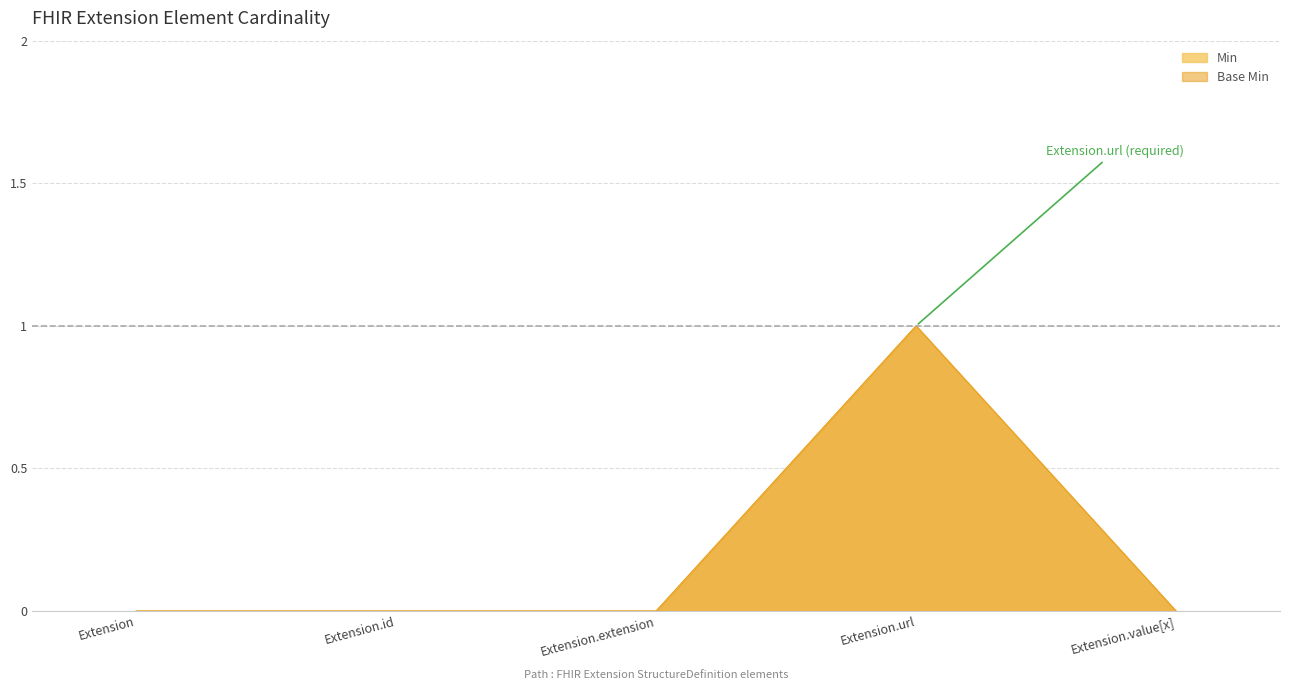

In Base Min, how many points are higher than both neighbors (excluding endpoints)?

1